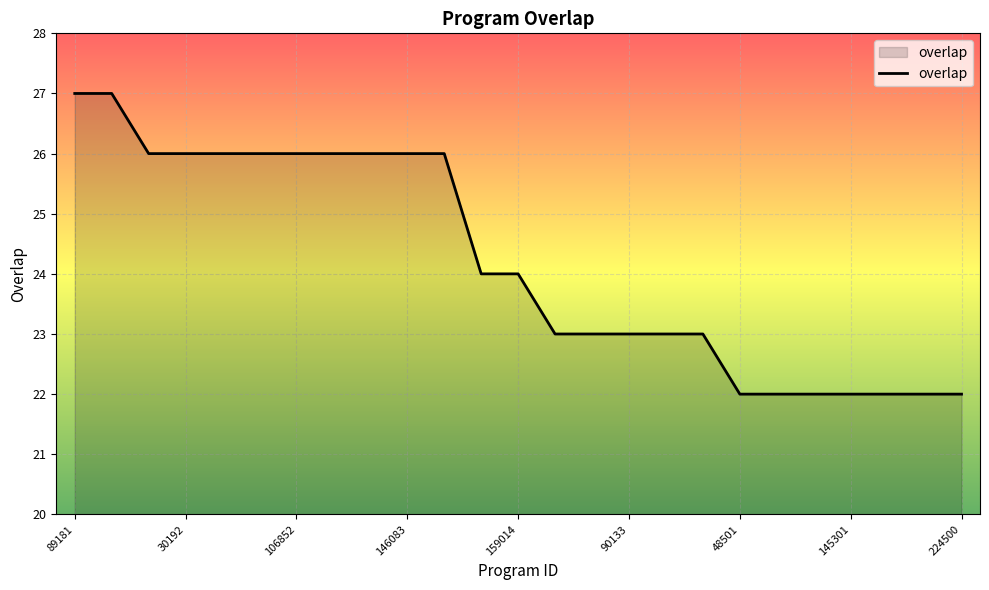

What is the difference between the maximum and minimum values?

5